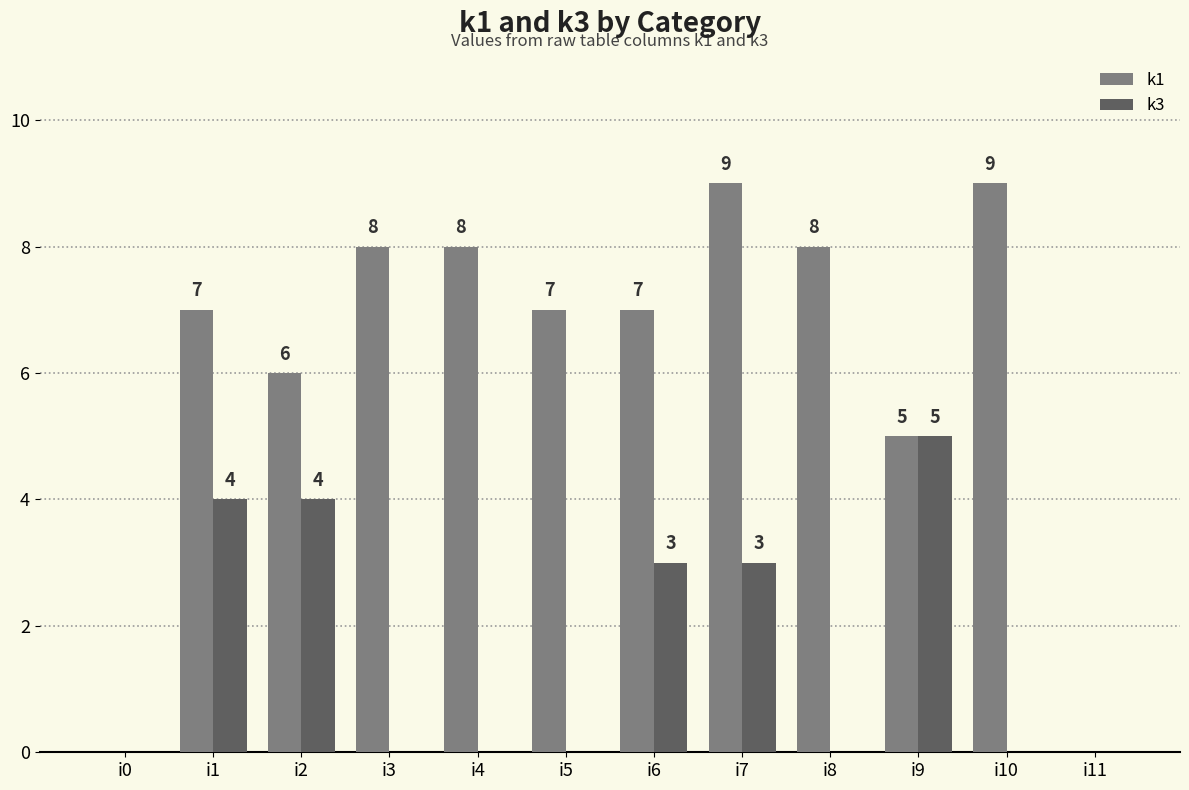

What is the maximum value shown in the chart?

9